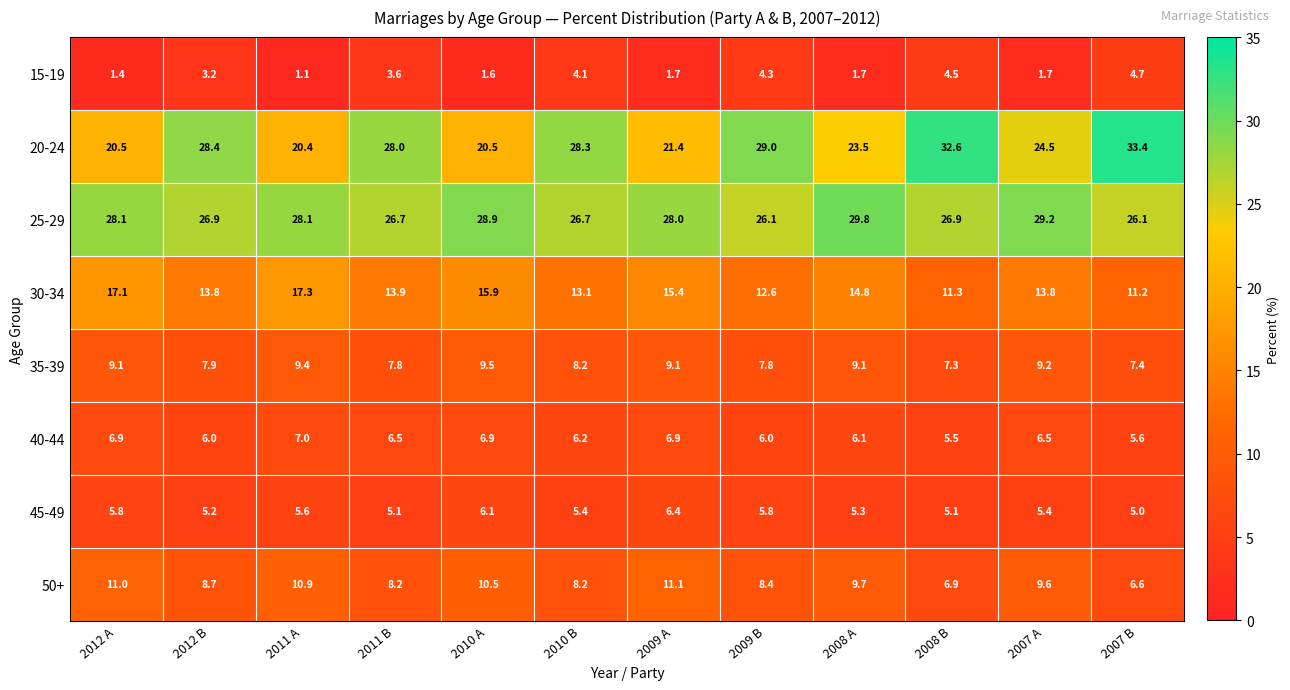

What is the difference between the maximum and minimum values in the 45-49 series?

1.4